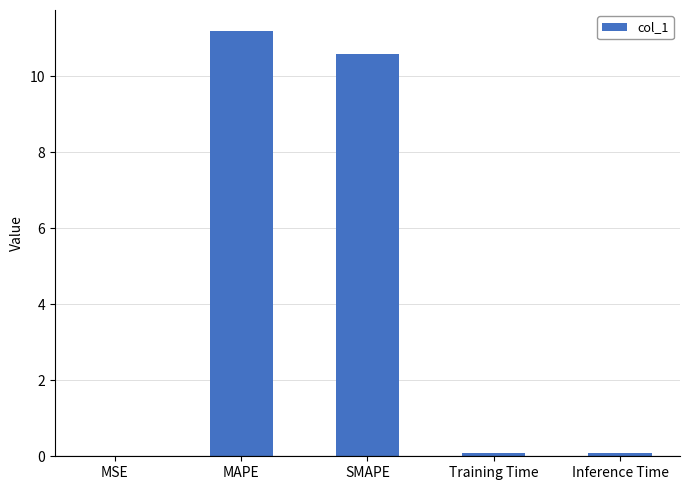

Is it true that the value at Training Time is 0.1?

True